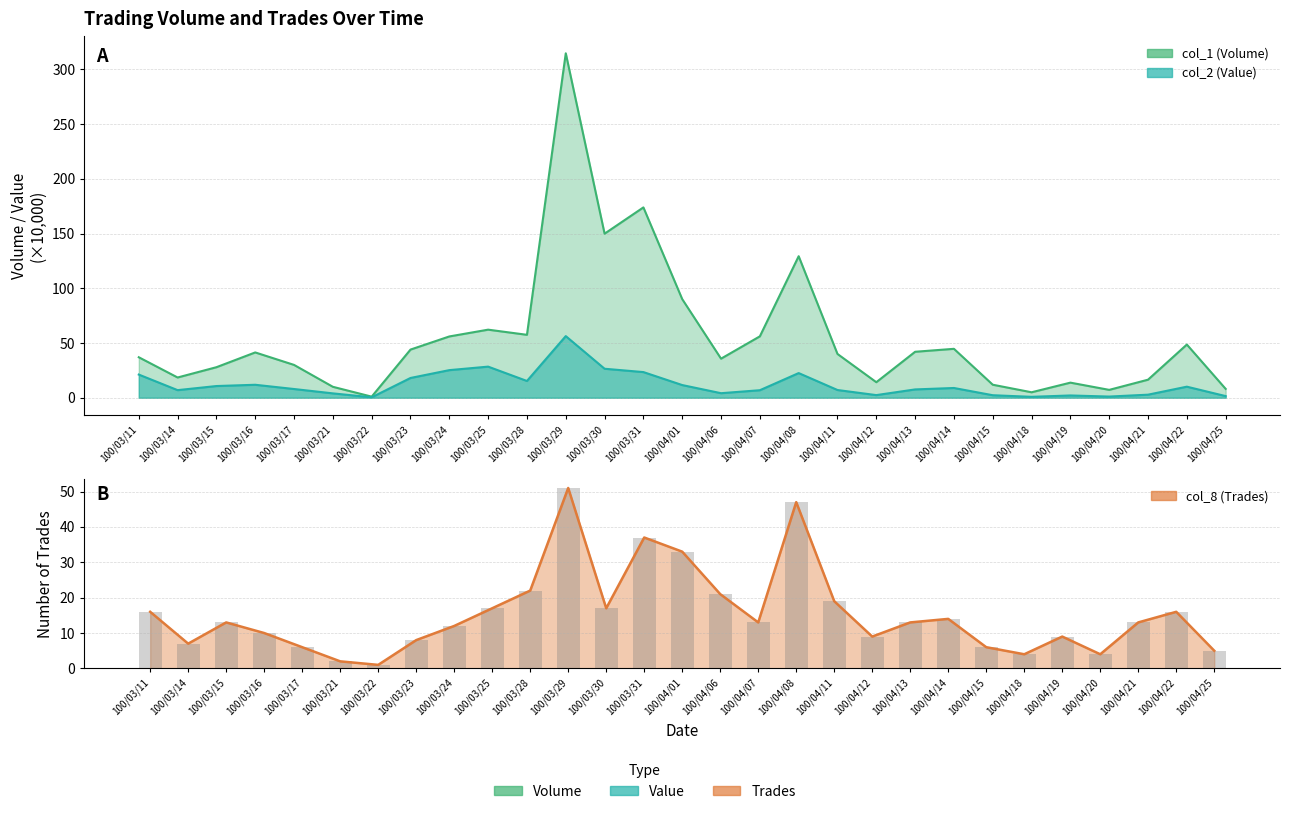

The value of col_8 (Trades) at 100/03/17 is 4. True or false?

False